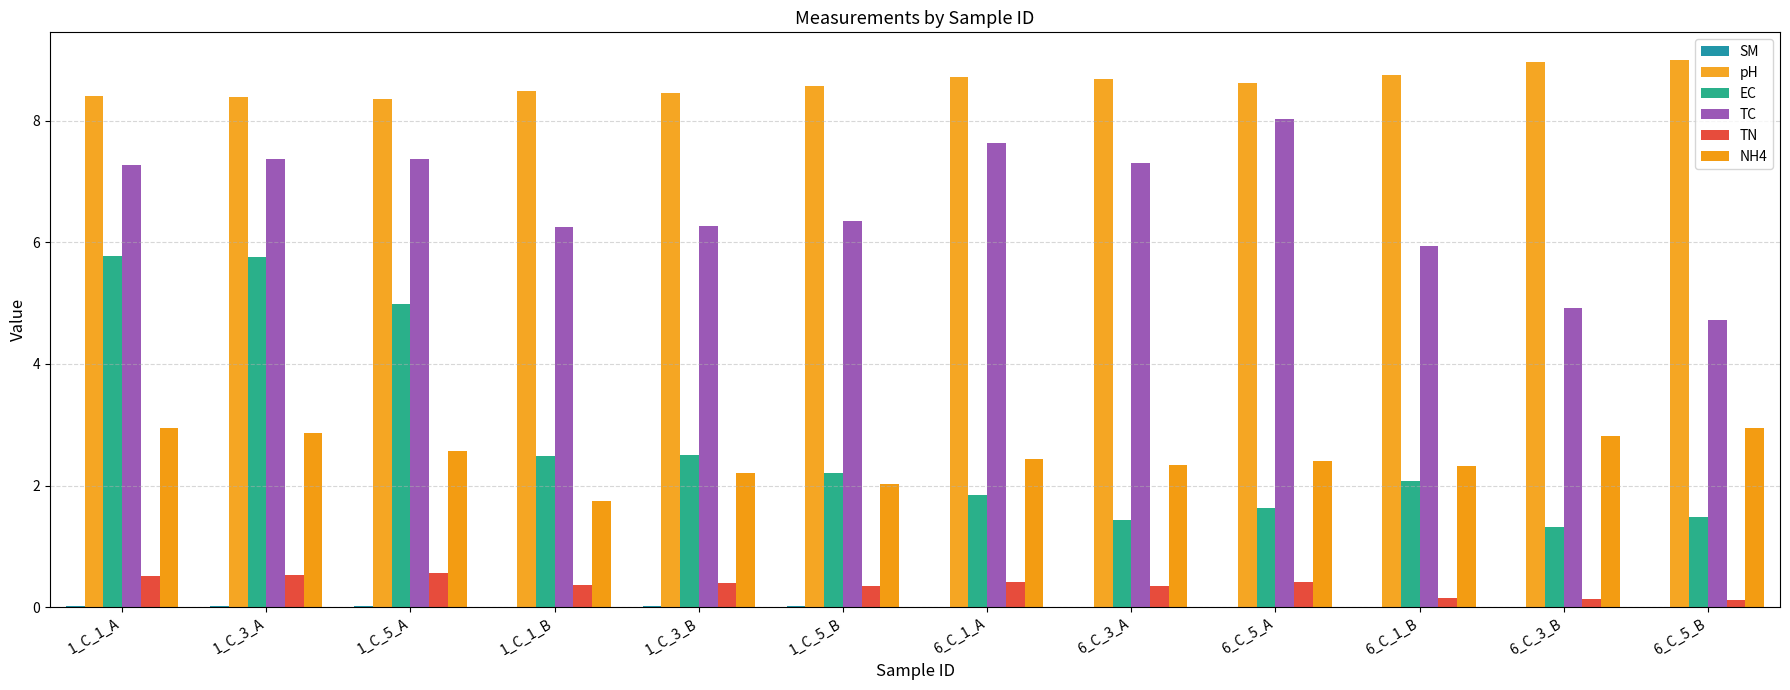

Reading left to right, transcribe all the data shown in this chart.

SM: 1_C_1_A=0.0	1_C_3_A=0.0	1_C_5_A=0.0	1_C_1_B=0.0	1_C_3_B=0.0	1_C_5_B=0.0	6_C_1_A=0.0	6_C_3_A=0.0	6_C_5_A=0.0	6_C_1_B=0.0	6_C_3_B=0.0	6_C_5_B=0.0
pH: 1_C_1_A=8.4	1_C_3_A=8.4	1_C_5_A=8.4	1_C_1_B=8.5	1_C_3_B=8.5	1_C_5_B=8.6	6_C_1_A=8.7	6_C_3_A=8.7	6_C_5_A=8.6	6_C_1_B=8.8	6_C_3_B=9.0	6_C_5_B=9.0
EC: 1_C_1_A=5.8	1_C_3_A=5.8	1_C_5_A=5.0	1_C_1_B=2.5	1_C_3_B=2.5	1_C_5_B=2.2	6_C_1_A=1.9	6_C_3_A=1.4	6_C_5_A=1.6	6_C_1_B=2.1	6_C_3_B=1.3	6_C_5_B=1.5
TC: 1_C_1_A=7.3	1_C_3_A=7.4	1_C_5_A=7.4	1_C_1_B=6.3	1_C_3_B=6.3	1_C_5_B=6.4	6_C_1_A=7.6	6_C_3_A=7.3	6_C_5_A=8.0	6_C_1_B=5.9	6_C_3_B=4.9	6_C_5_B=4.7
TN: 1_C_1_A=0.5	1_C_3_A=0.5	1_C_5_A=0.6	1_C_1_B=0.4	1_C_3_B=0.4	1_C_5_B=0.4	6_C_1_A=0.4	6_C_3_A=0.4	6_C_5_A=0.4	6_C_1_B=0.1	6_C_3_B=0.1	6_C_5_B=0.1
NH4: 1_C_1_A=2.9	1_C_3_A=2.9	1_C_5_A=2.6	1_C_1_B=1.7	1_C_3_B=2.2	1_C_5_B=2.0	6_C_1_A=2.4	6_C_3_A=2.3	6_C_5_A=2.4	6_C_1_B=2.3	6_C_3_B=2.8	6_C_5_B=3.0